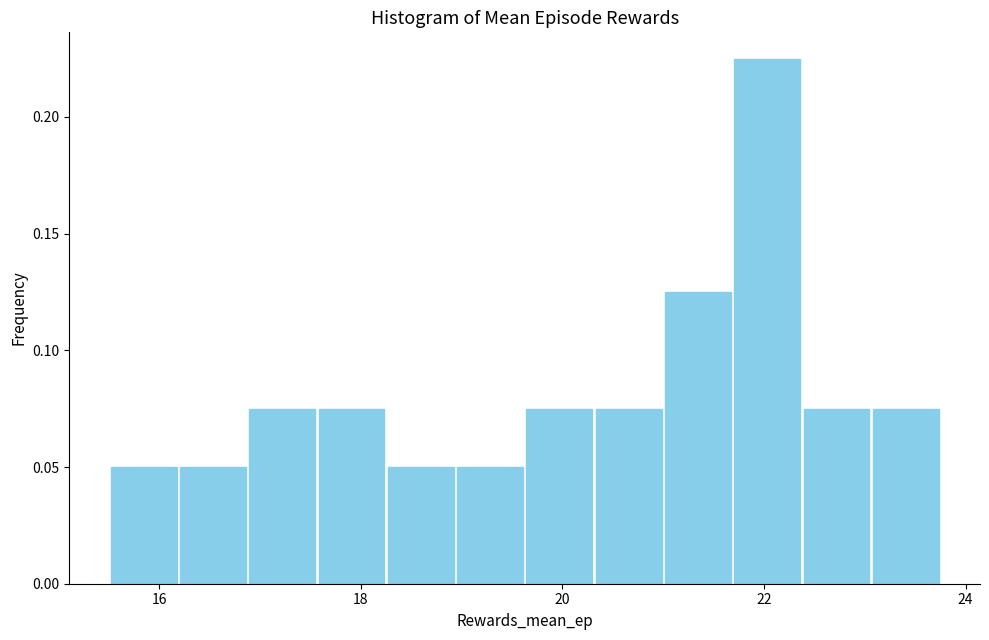

Around what value on the x-axis is the tallest bar? Give the approximate position of its centre, as read against the axis.

22.0